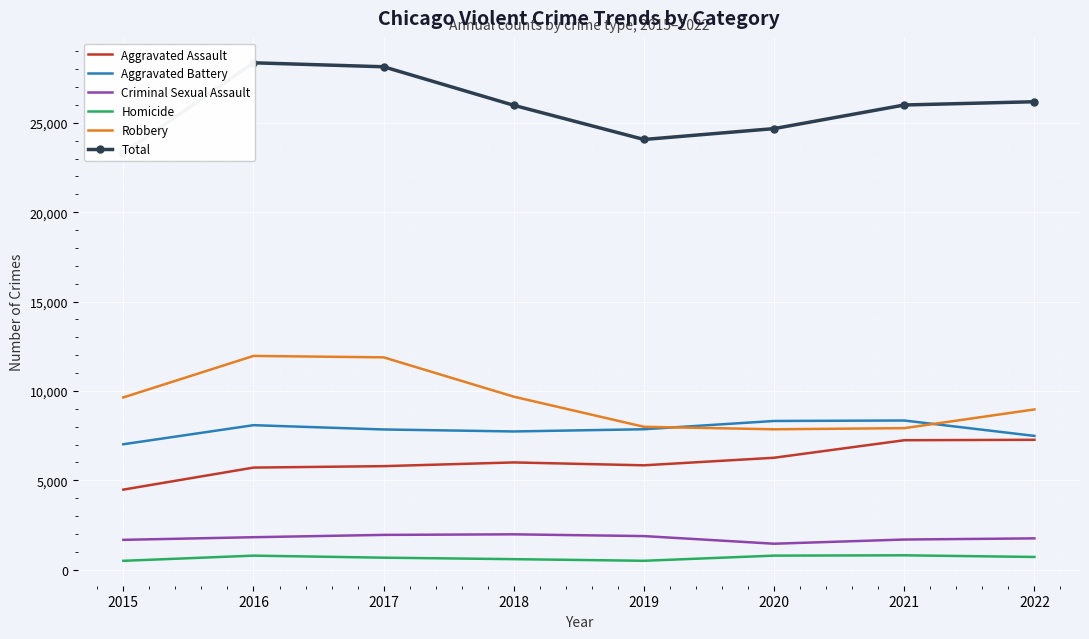

What is the difference between the maximum and minimum values in the Aggravated Battery series?

1328